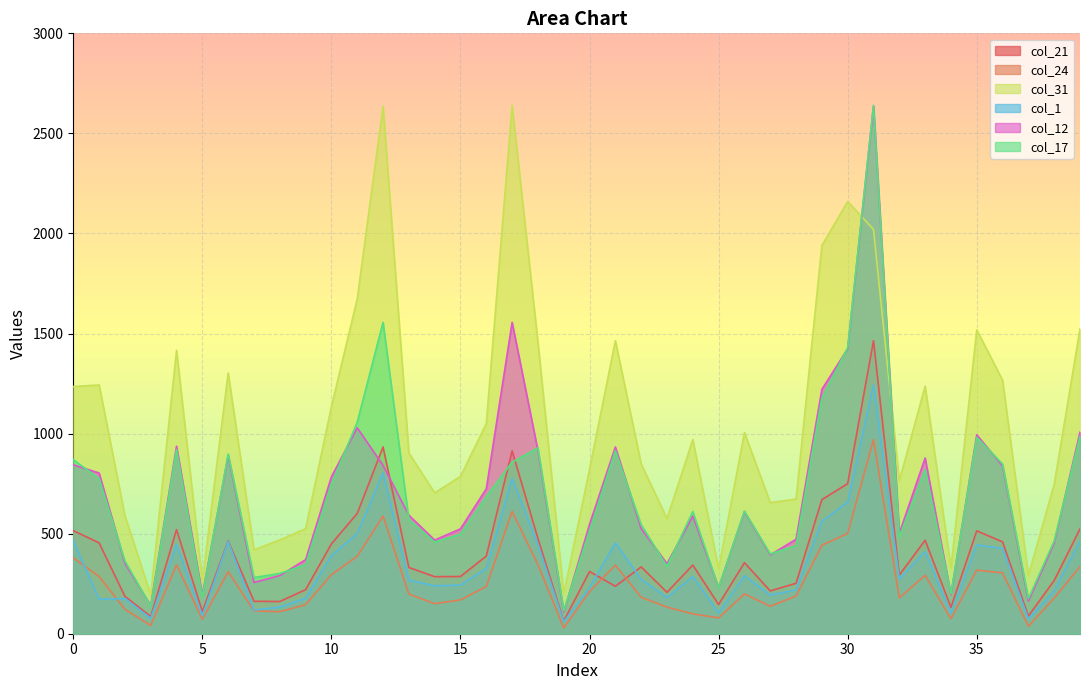

Which category has the highest value across all series?

17